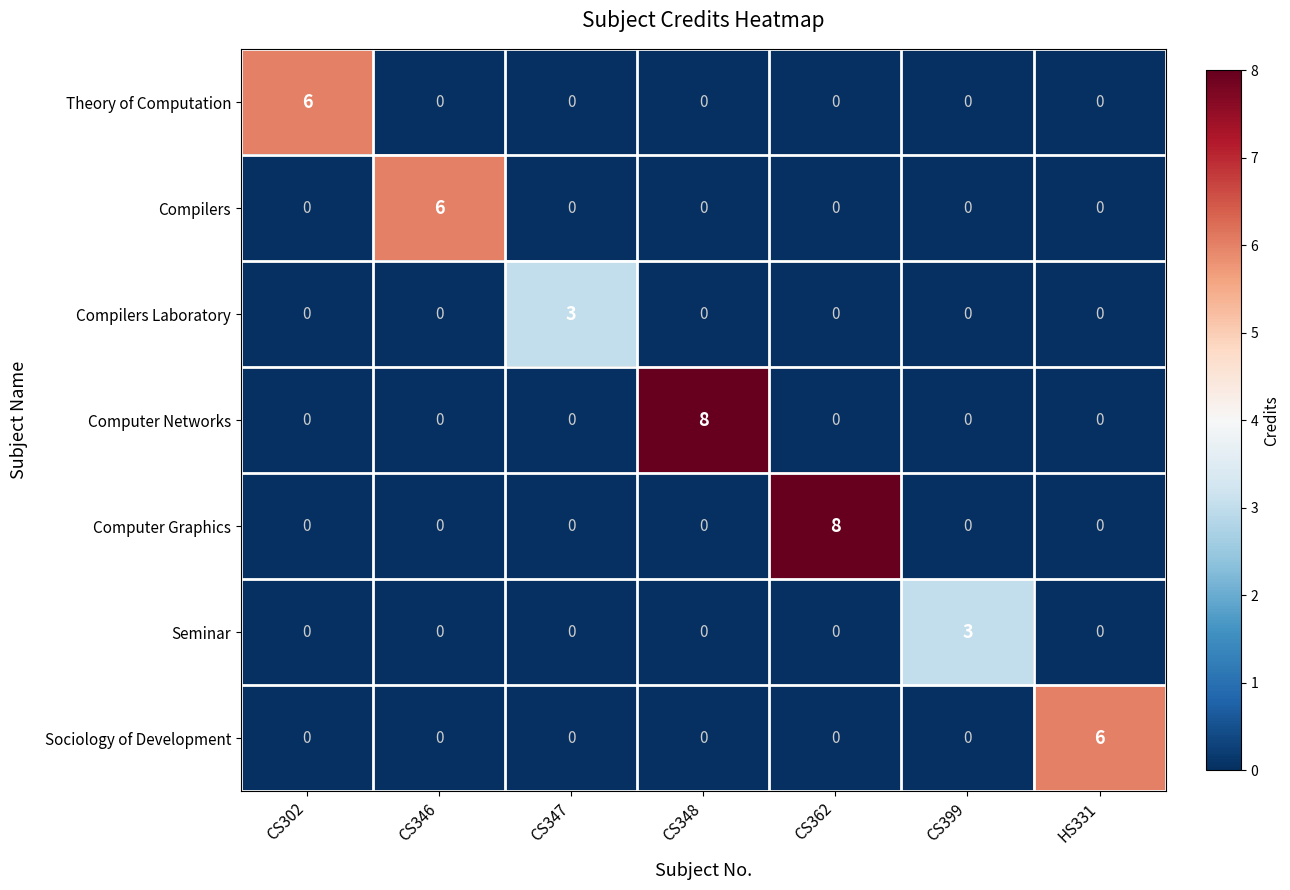

How many Seminar values are between 0 and 1?

6